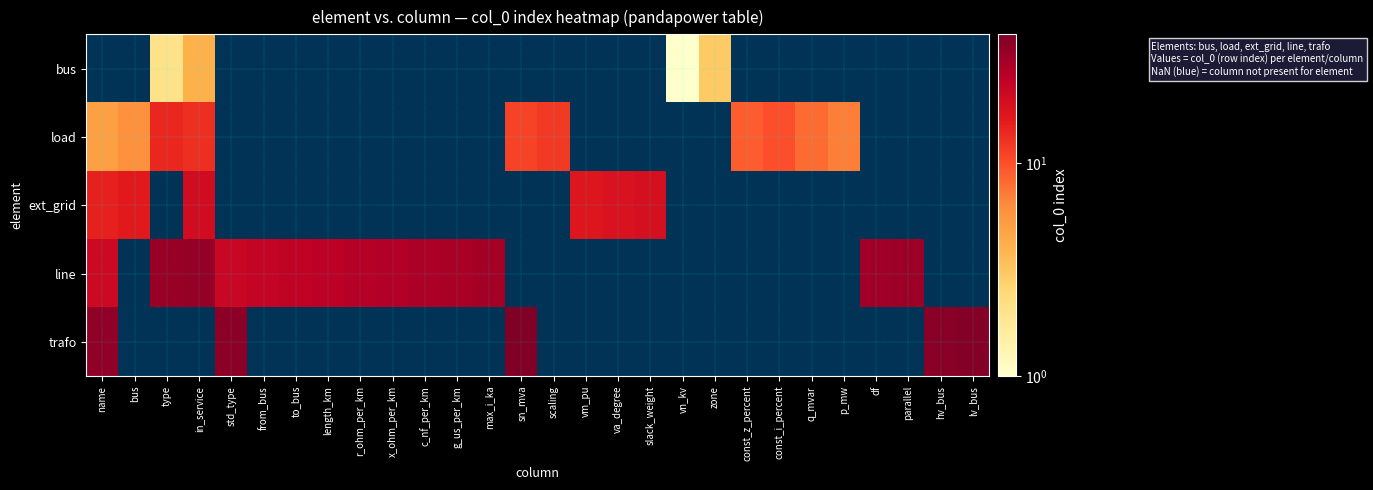

At how many categories does at least one series exceed 17?

19